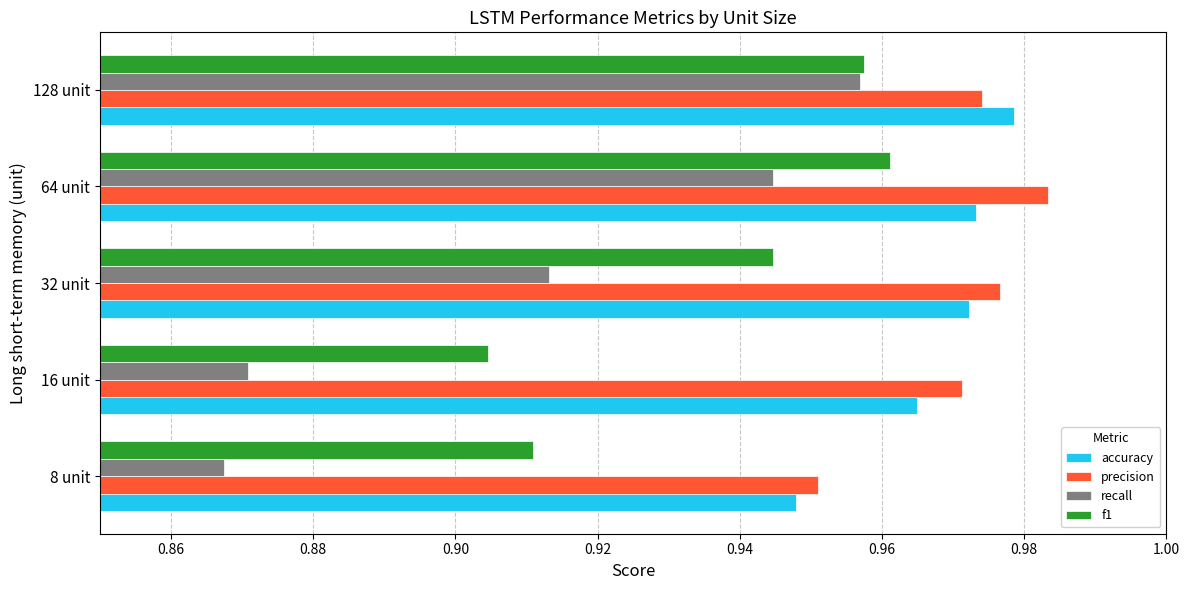

Which series has the widest spread of values?

recall